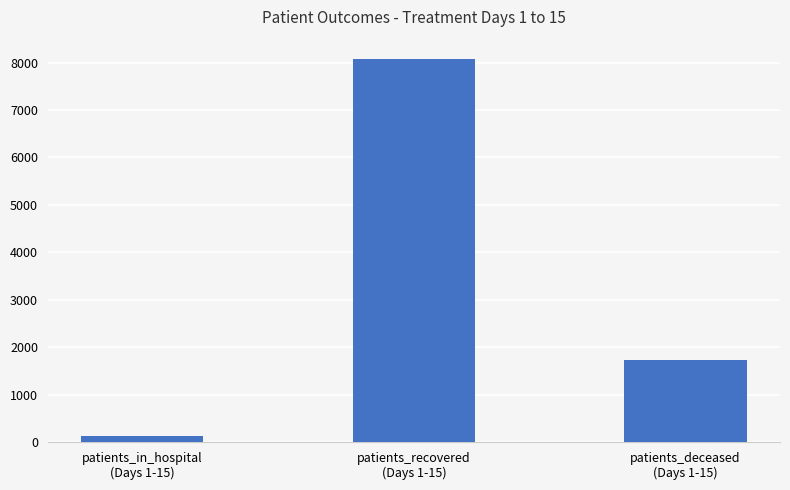

The chart shows a value of 8078 at patients_recovered
(Days 1-15). True or false?

True